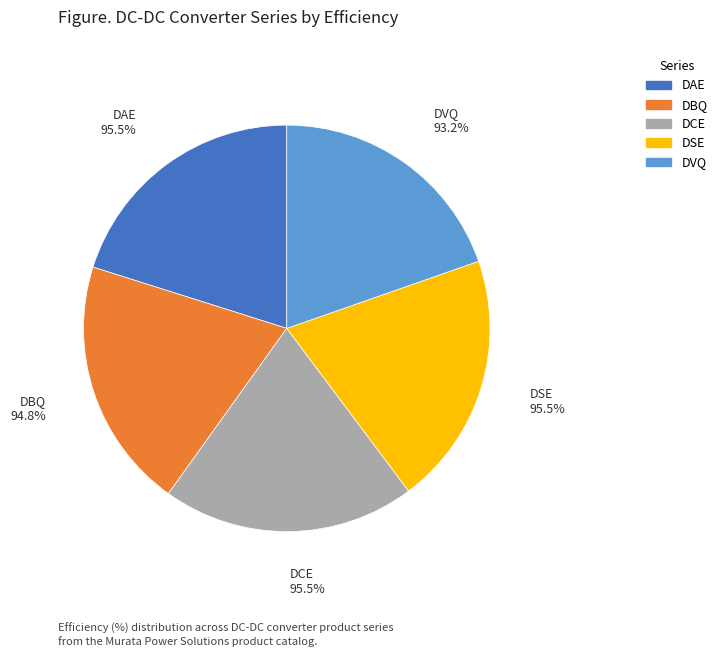

To the nearest percent, what portion does DSE represent?

20%